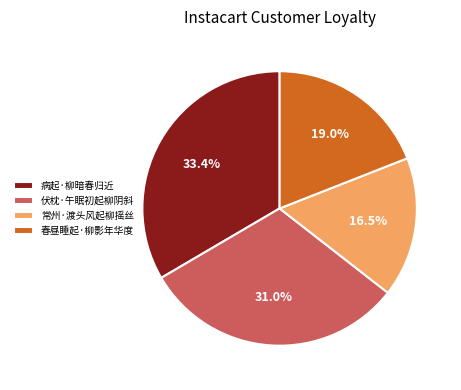

How many segments does this pie chart have?

4